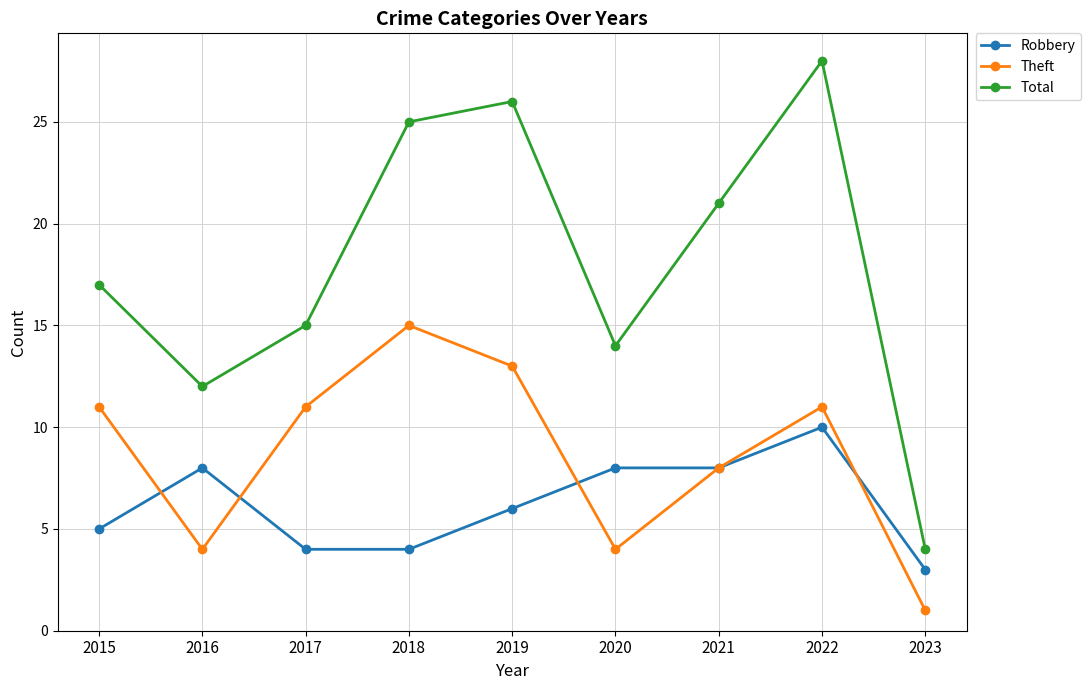

How many interior local valleys does the Total series have?

2